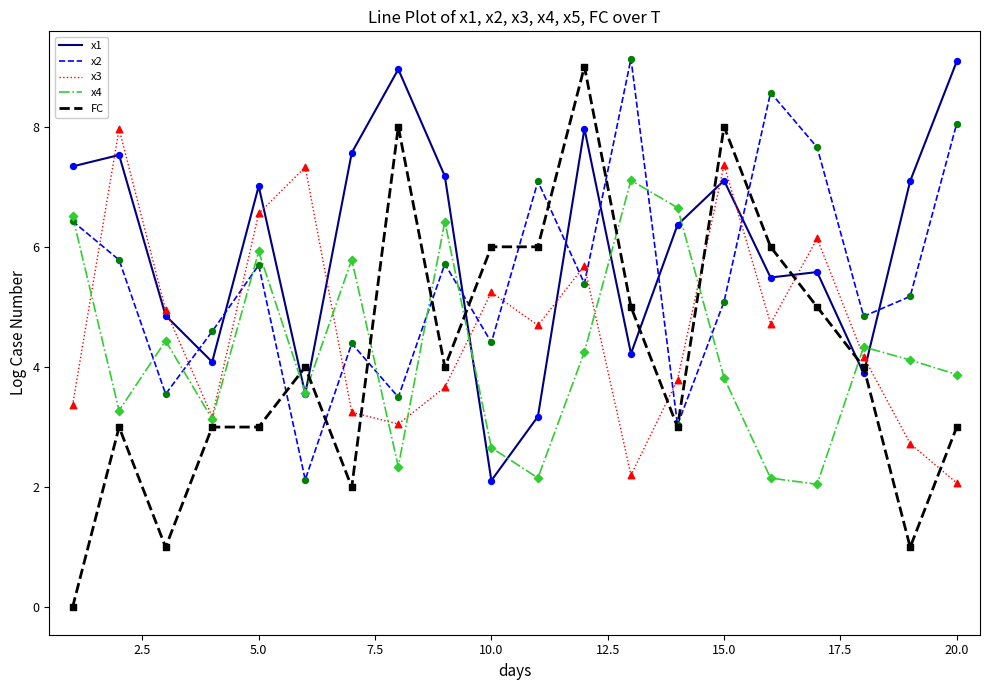

Which series has the largest total across all categories?

x1